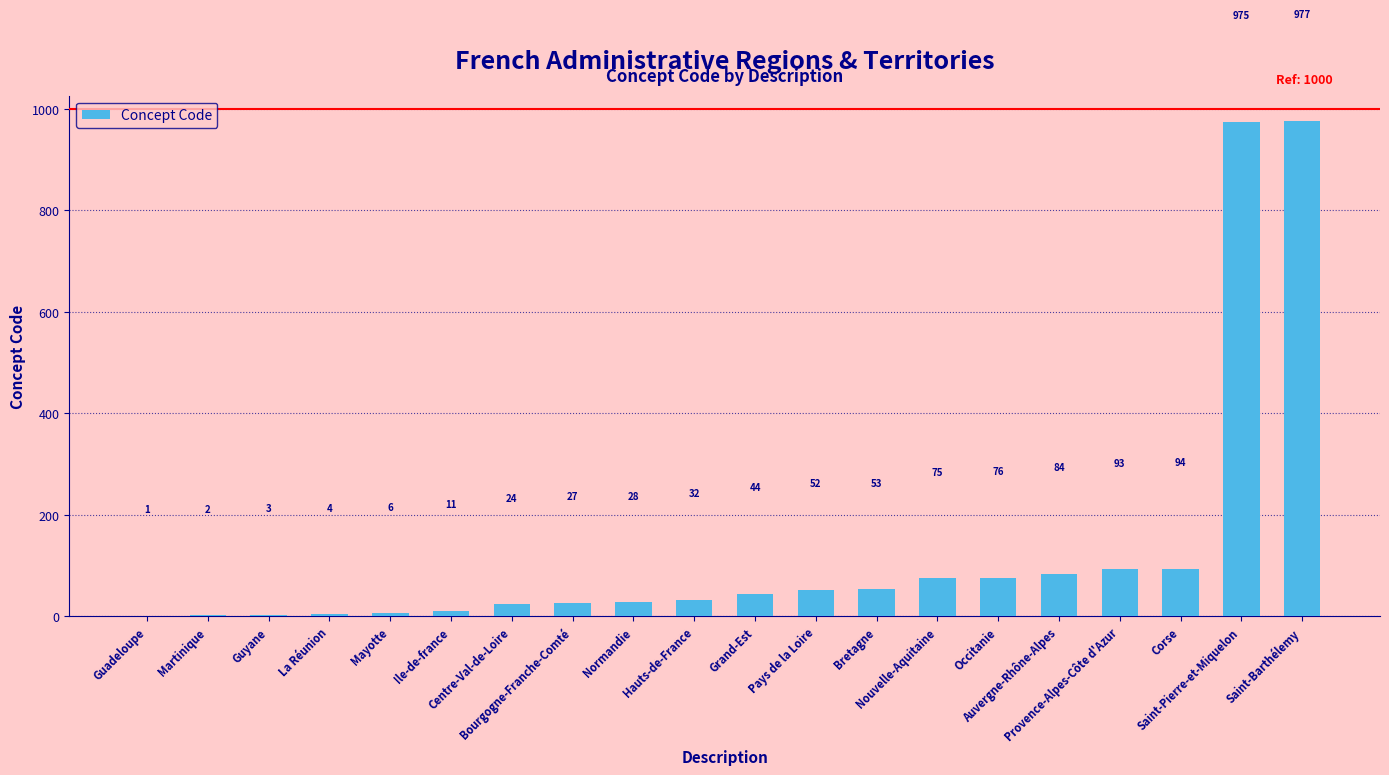

Reading left to right, transcribe all the data shown in this chart.

1	2	3	4	6	11	24	27	28	32	44	52	53	75	76	84	93	94	975	977